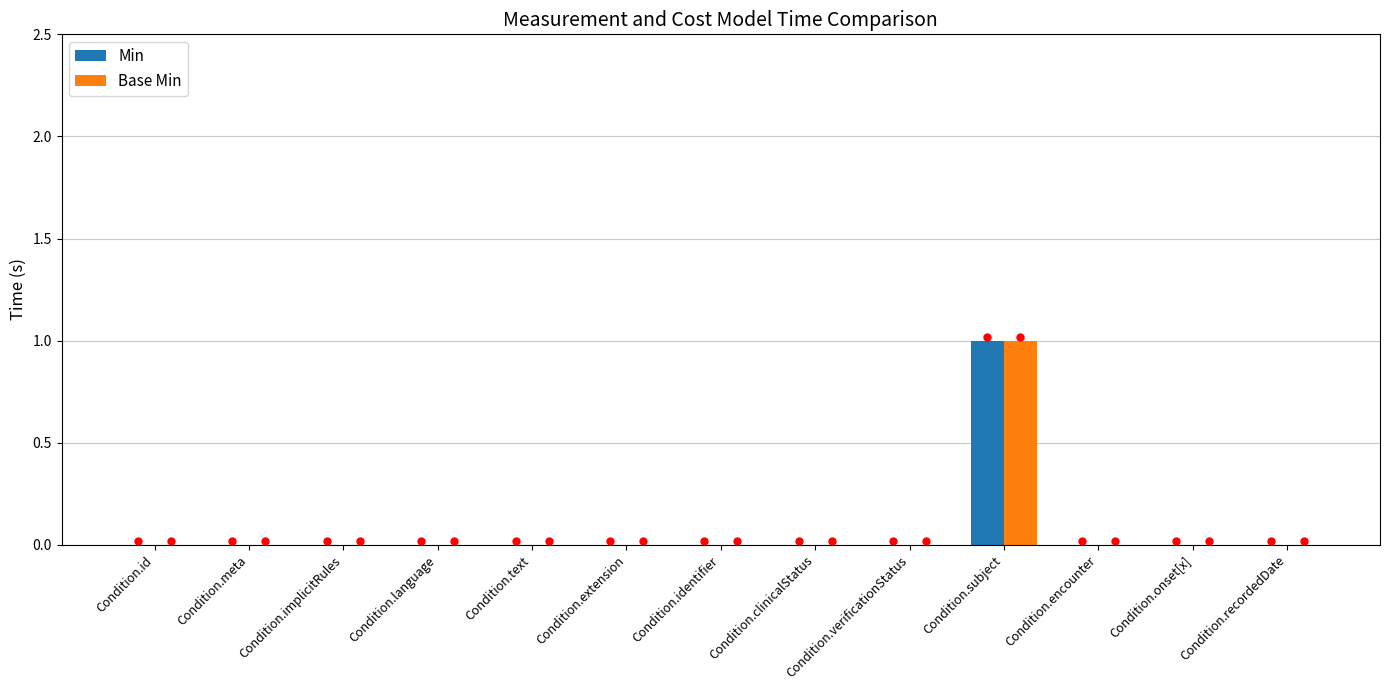

Which category has the highest value across all series?

Condition.subject